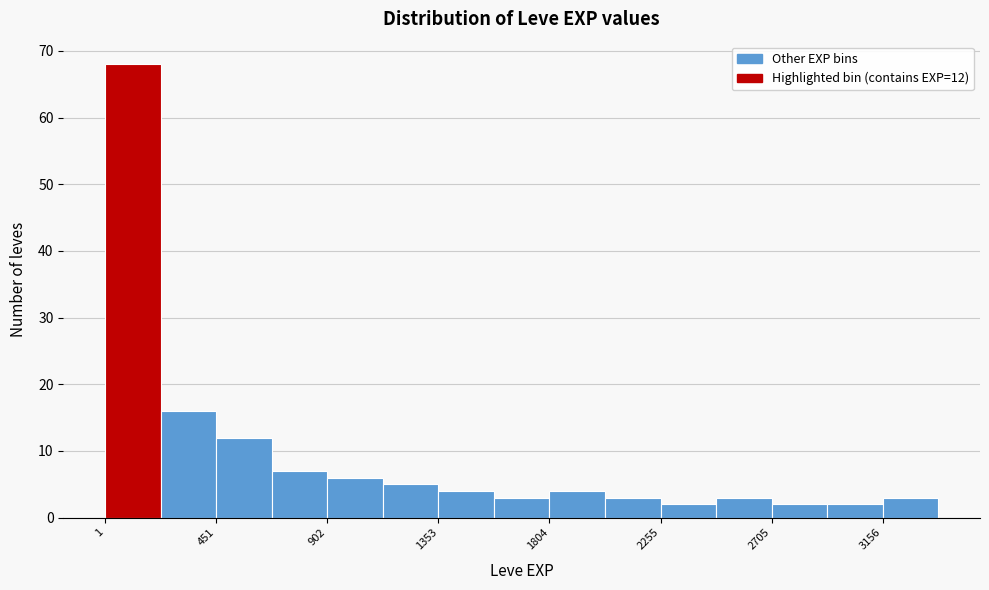

Over which range of the x-axis is the bar tallest?

0 to 250